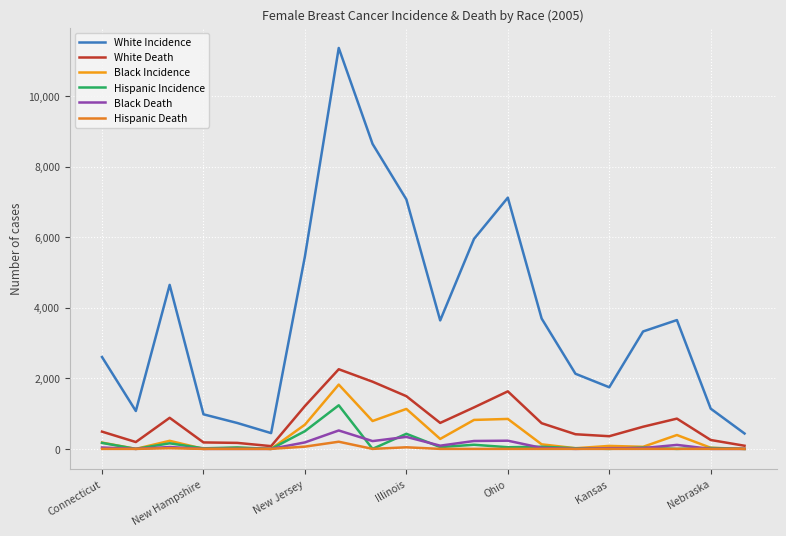

At how many categories does at least one series exceed 7963?

2